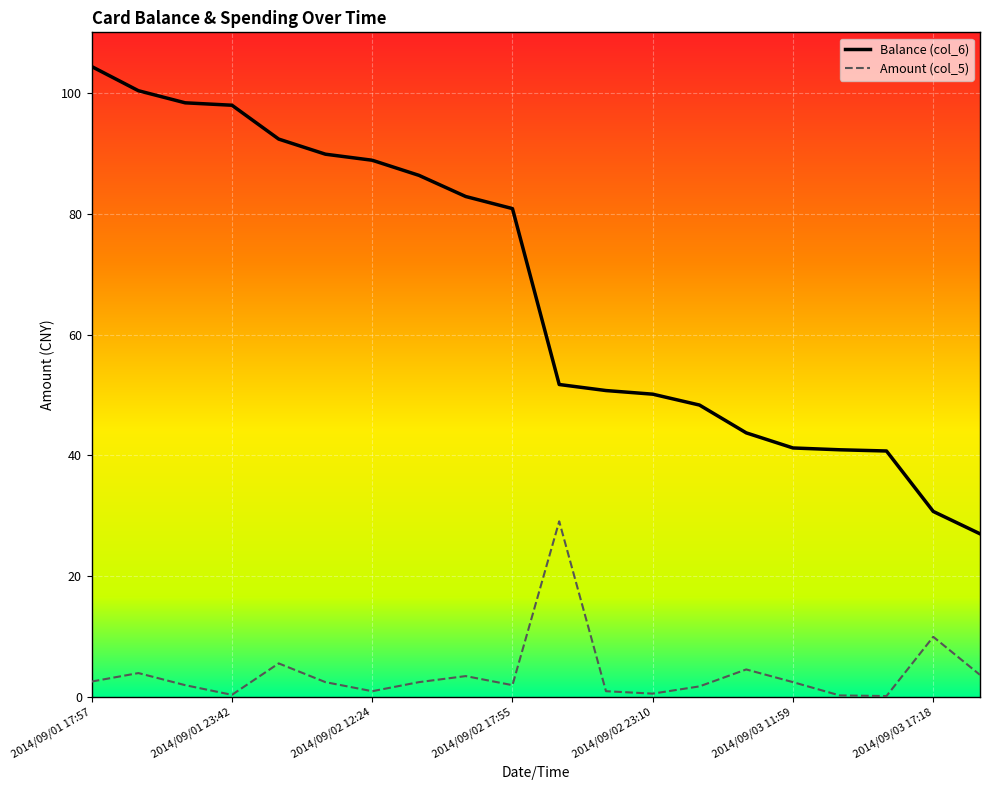

Does the chart have visible grid lines?

Yes